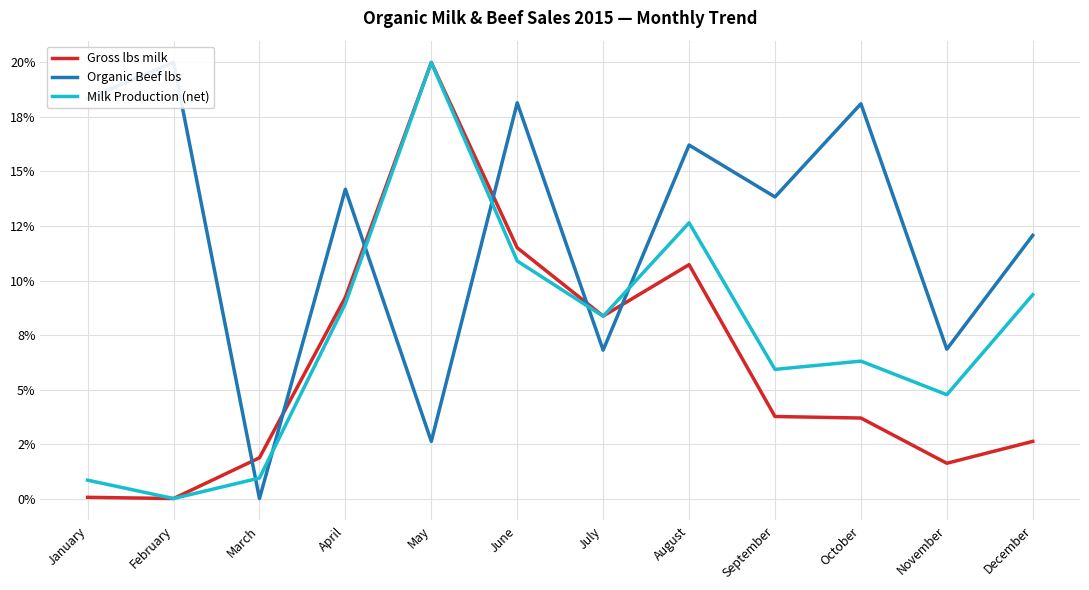

Is it true that Gross lbs milk equals 1.9 at March?

True